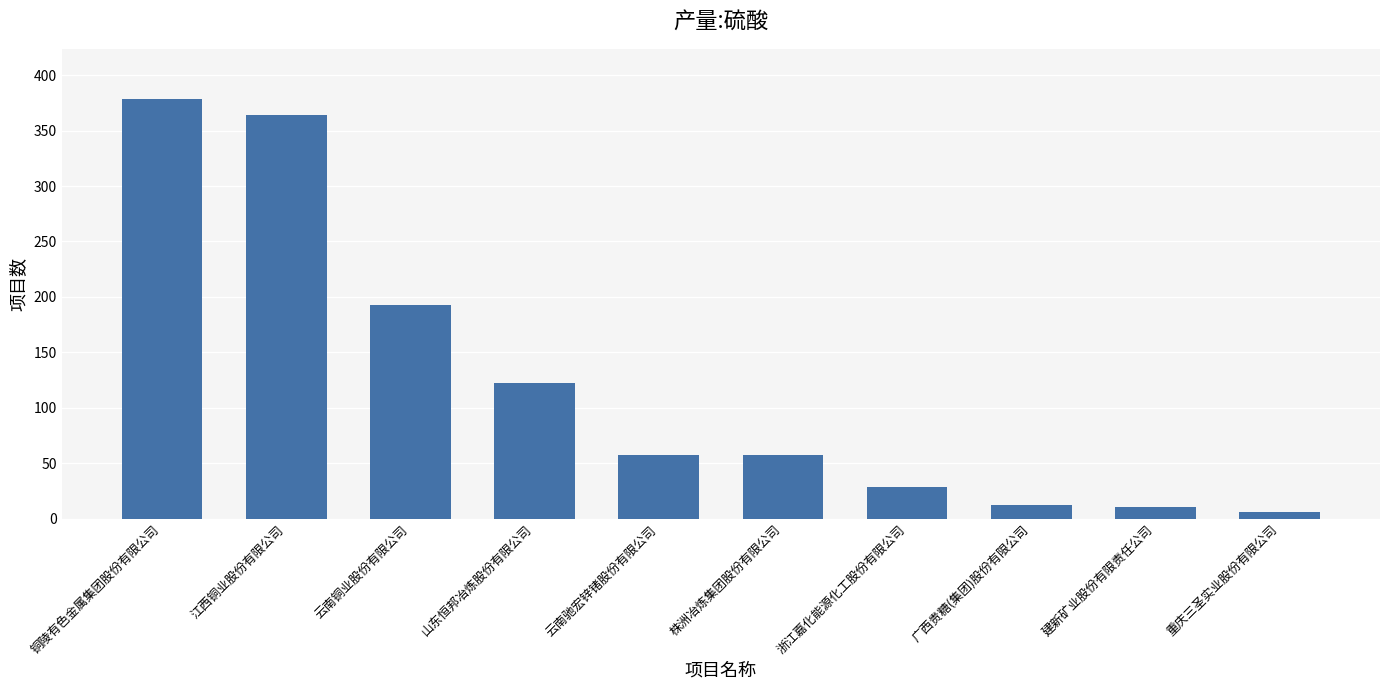

How many bars are there in total?

10